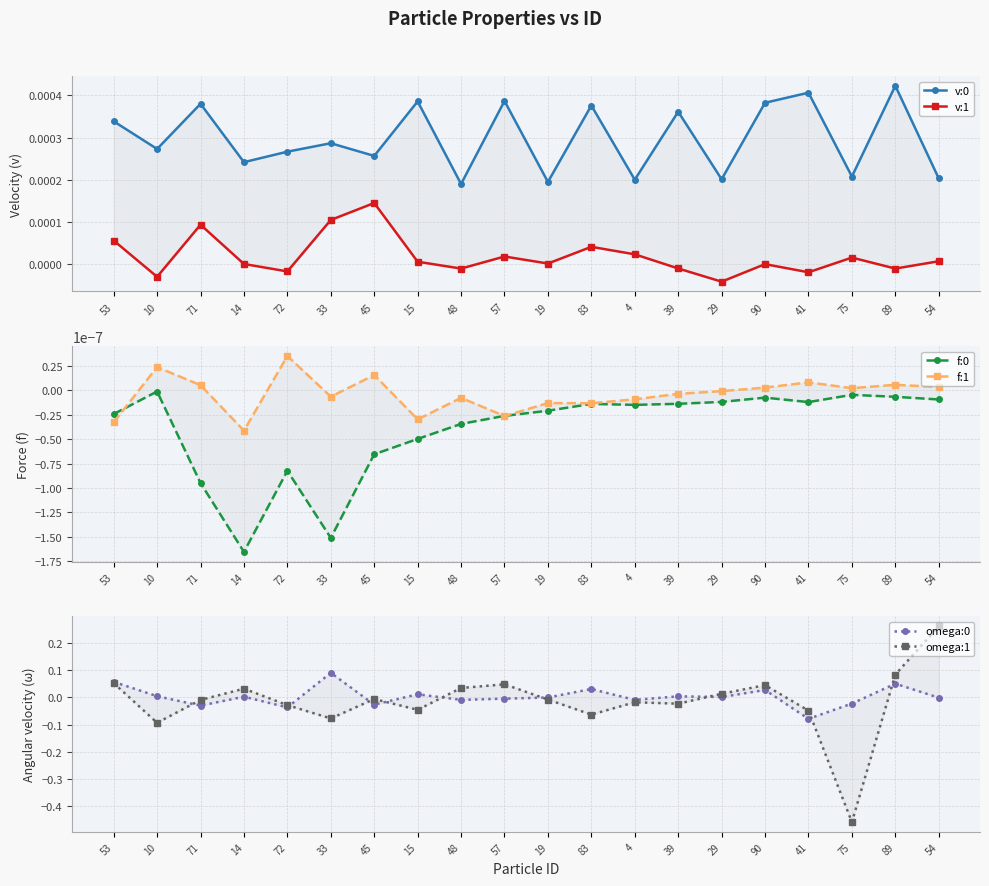

Does the chart have visible grid lines?

Yes